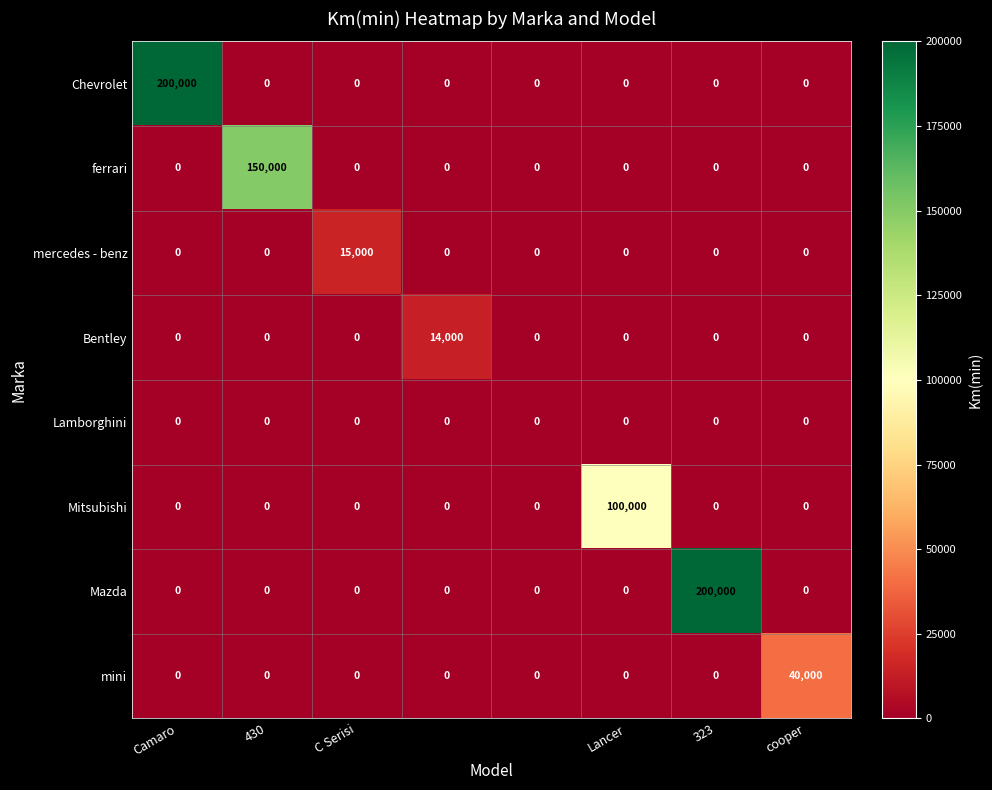

What is the highest value of the Mazda series?

200000